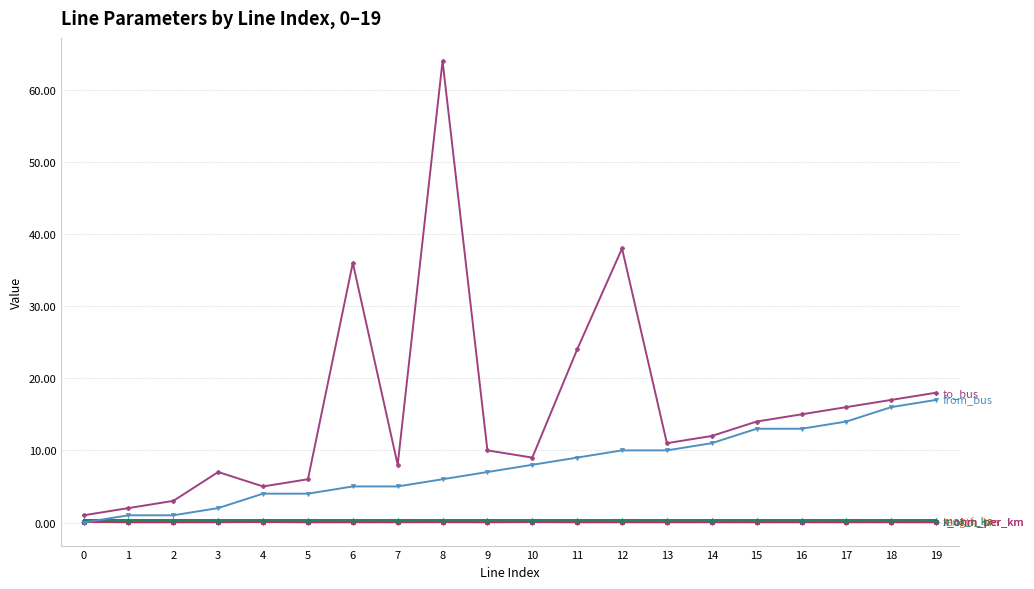

How many data points does each series have?

20